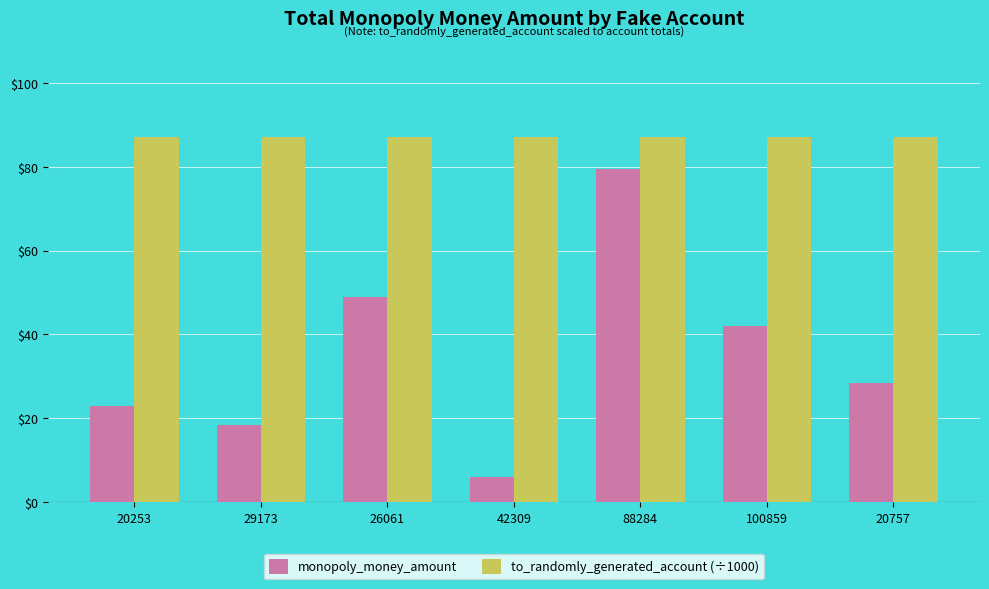

What is the difference between the monopoly_money_amount values at 29173 and 42309?

12.5